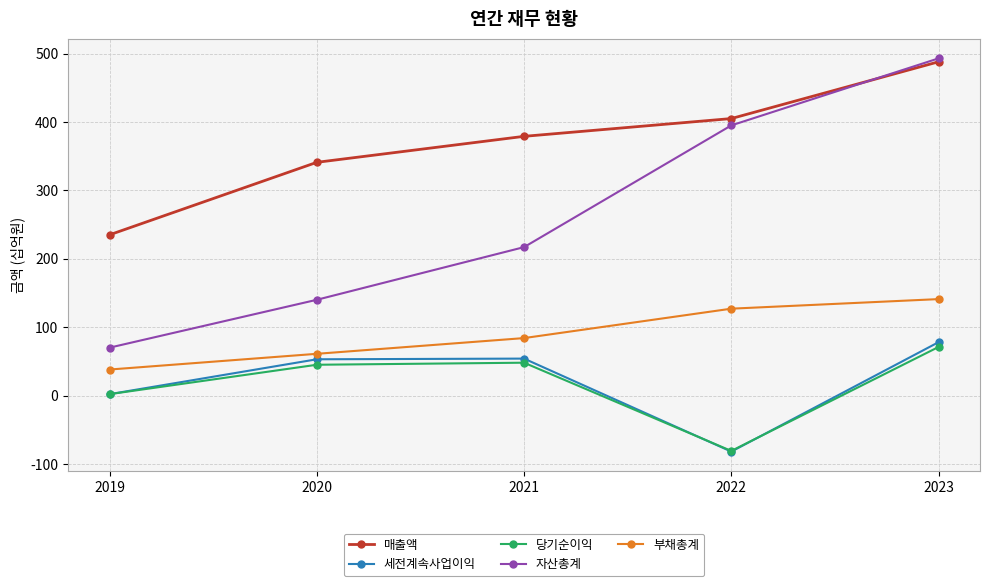

Does the chart display data point markers on the line(s)?

Yes